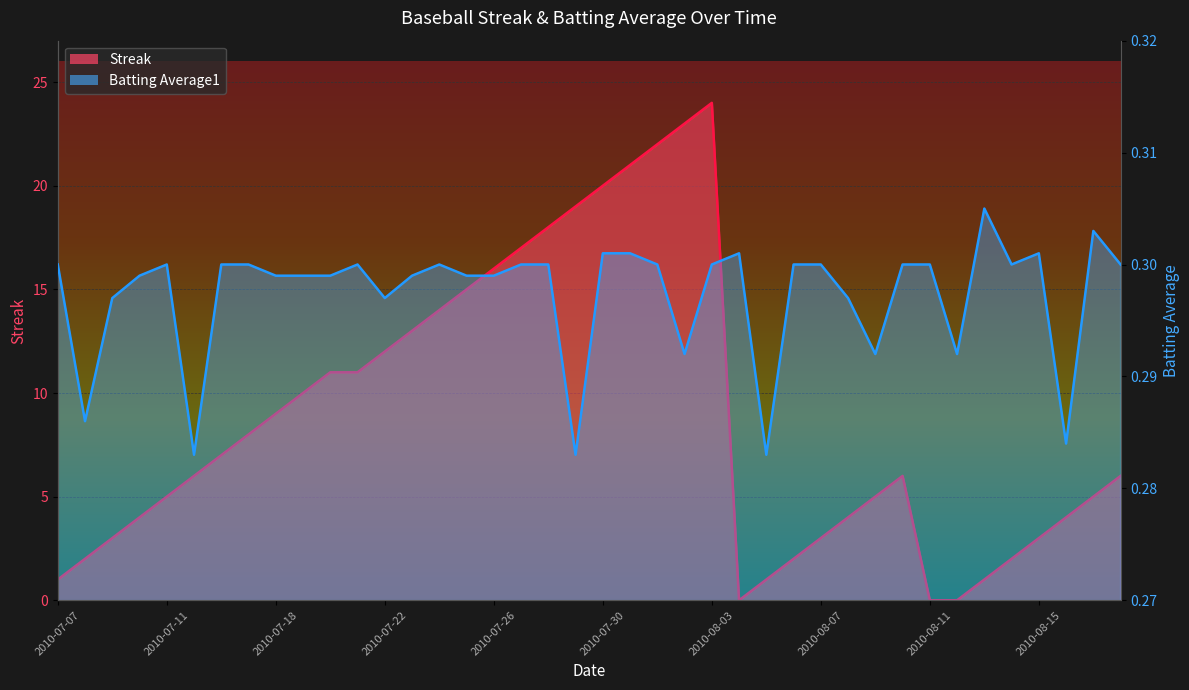

Which series has the largest range (max minus min)?

Streak